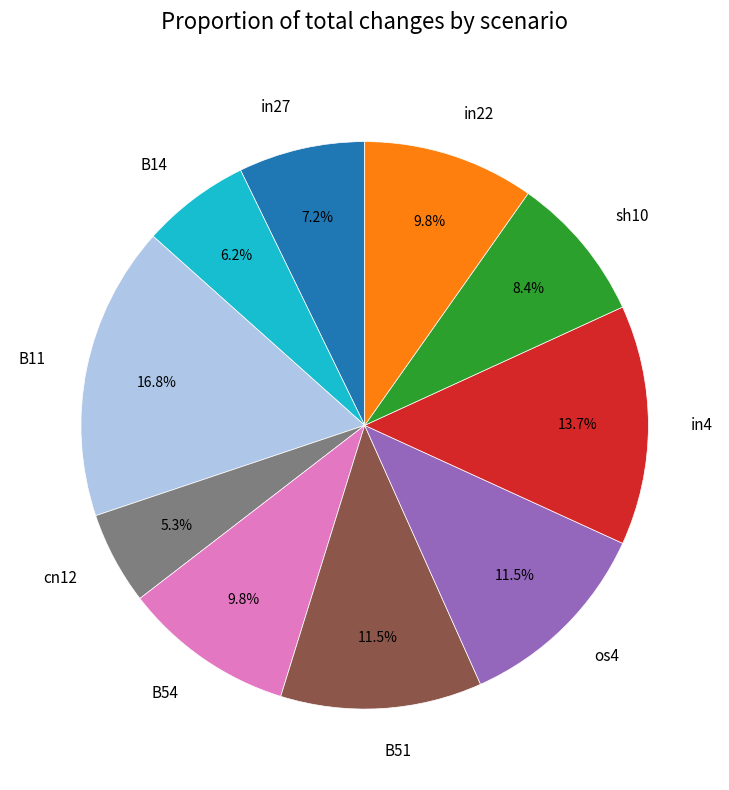

To the nearest percent, what is the combined percentage of B11 and in22?

27%